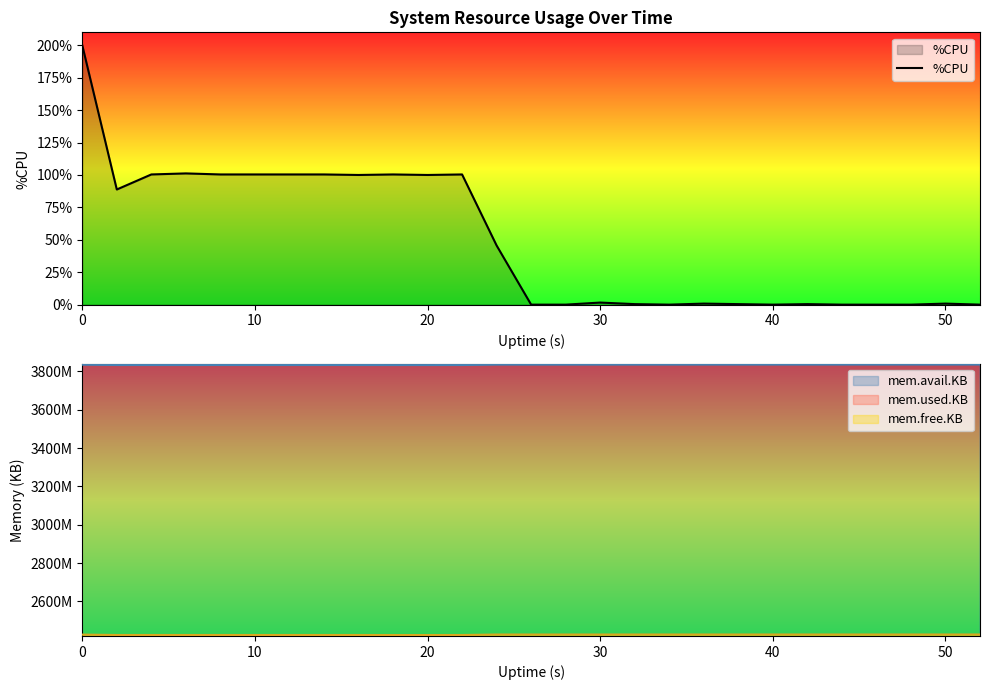

True or false: %CPU has a value of 49.9 at 20.

False